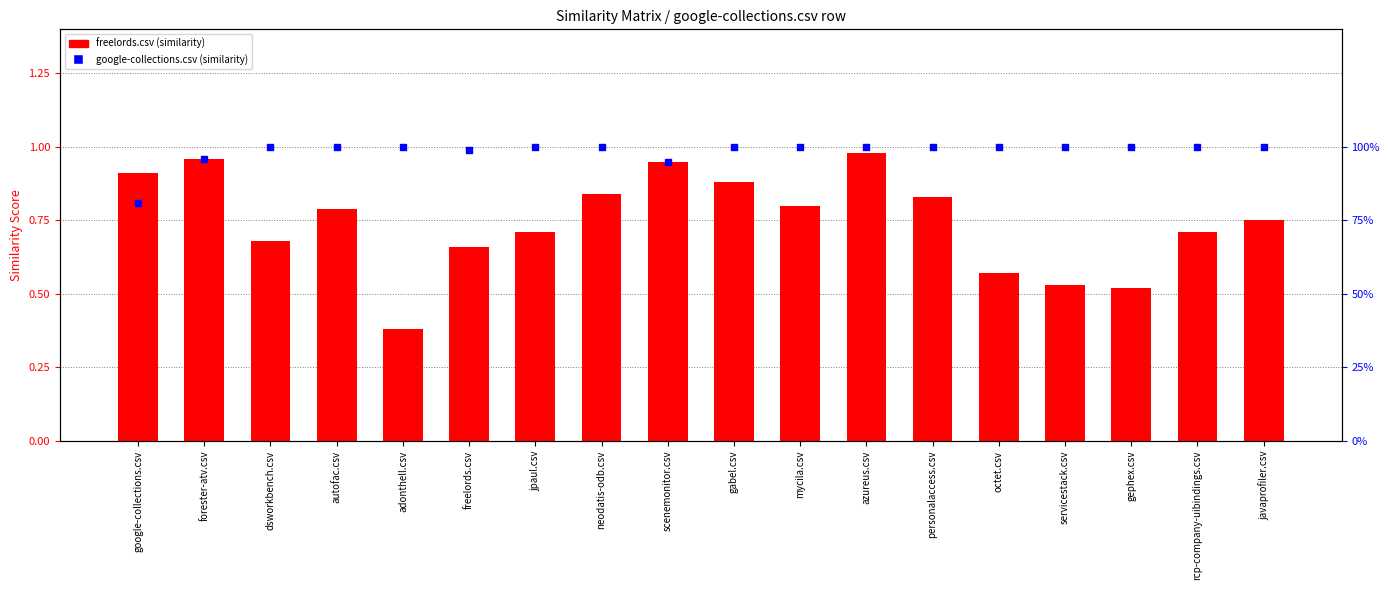

At how many categories does at least one series exceed 0?

18